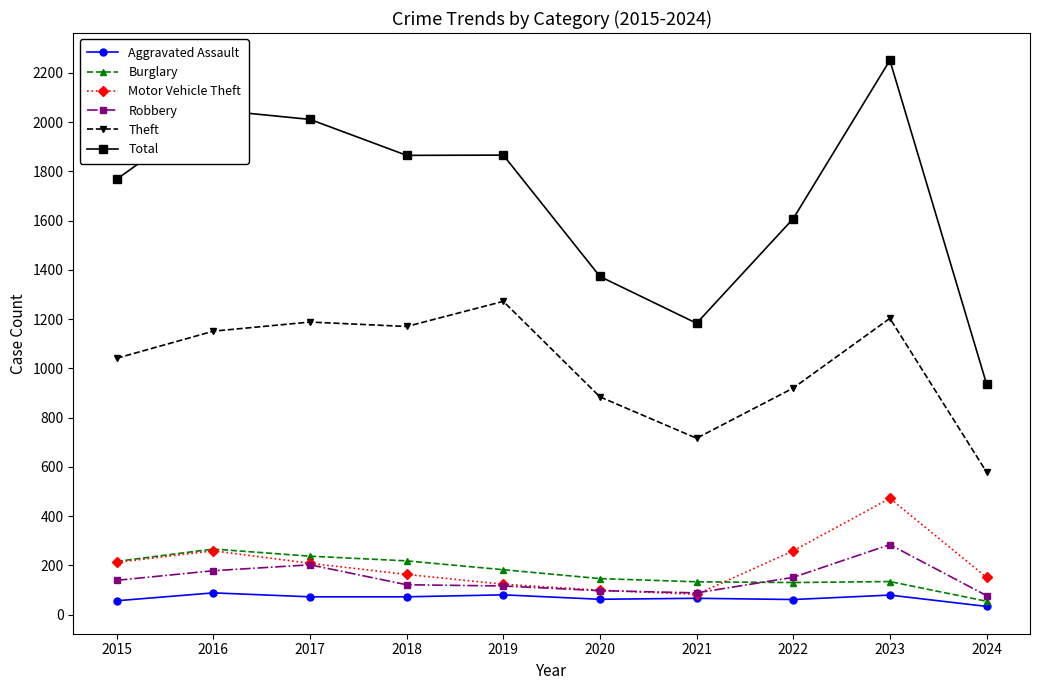

Is the value of Robbery at 2021 greater than the value of Burglary at 2017?

No